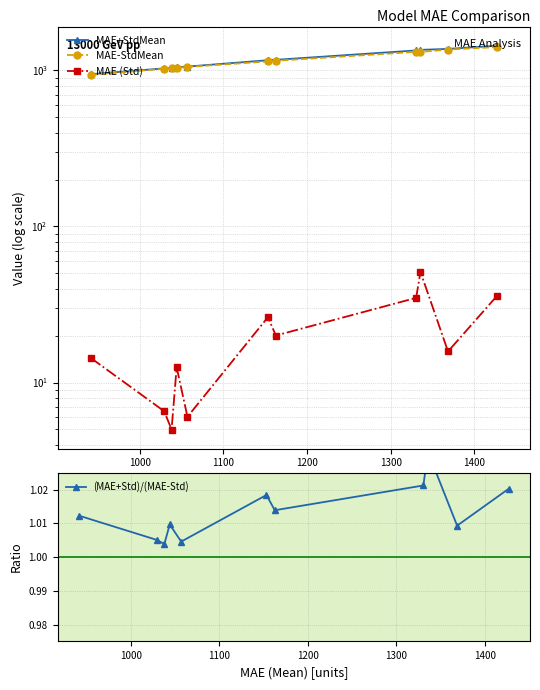

Which series has the largest total across all categories?

MAE+StdMean